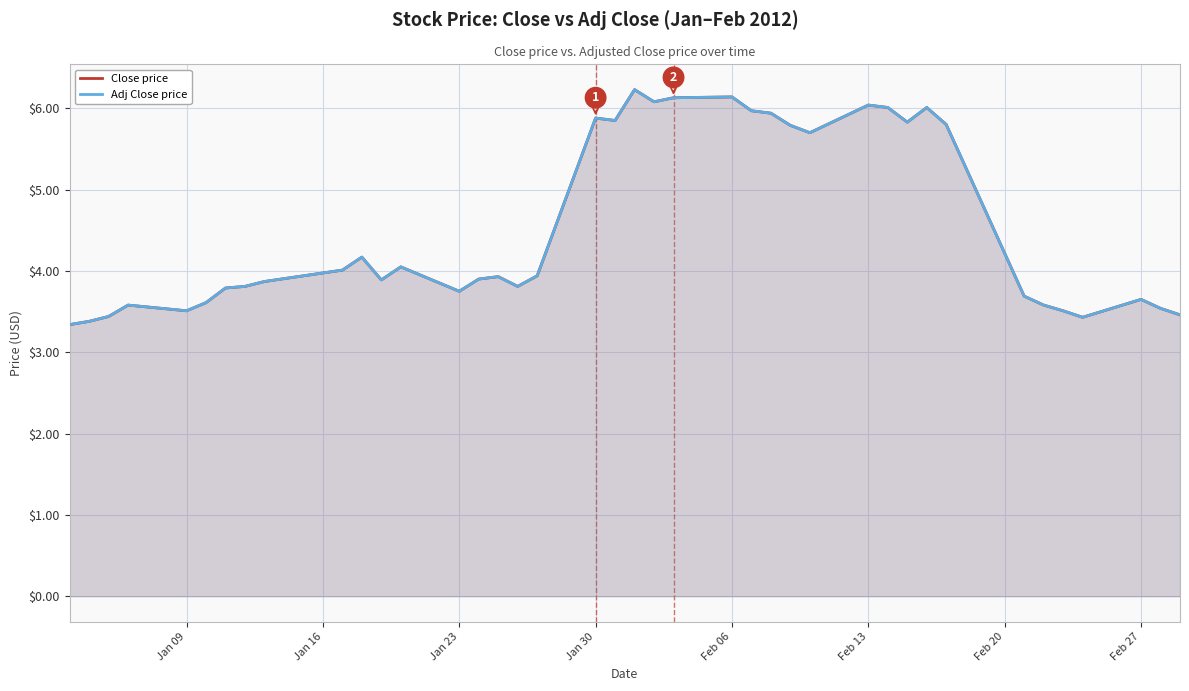

Count the number of data series in this chart.

2